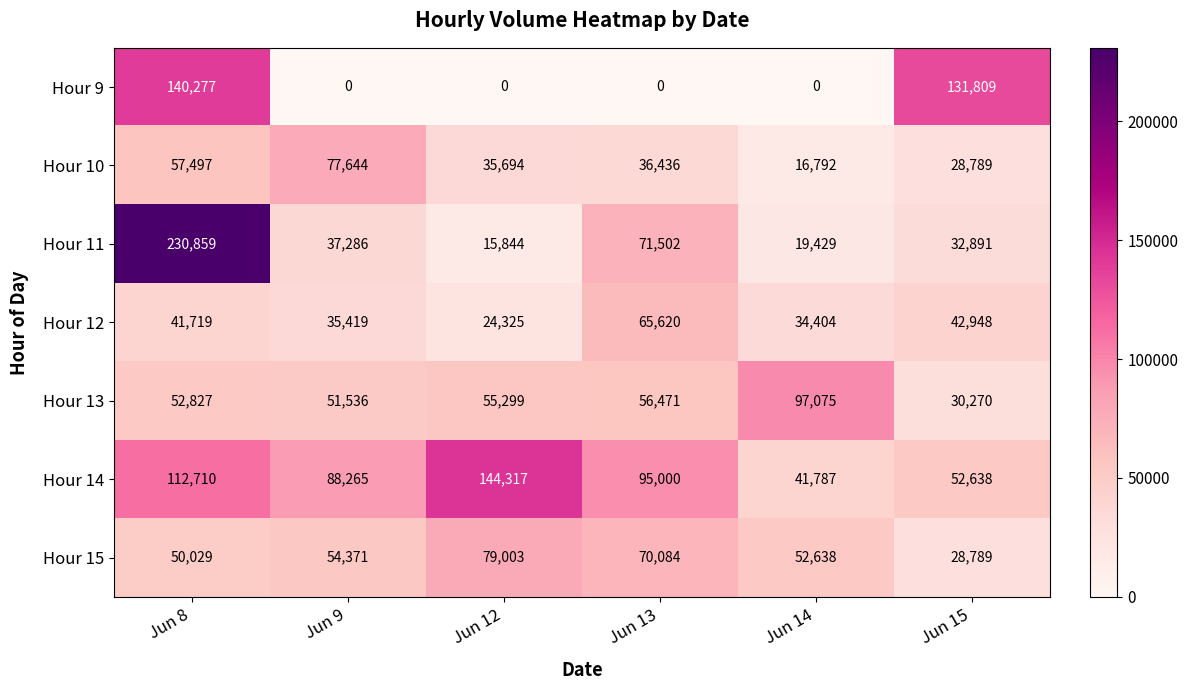

At how many categories does at least one series exceed 80934?

6